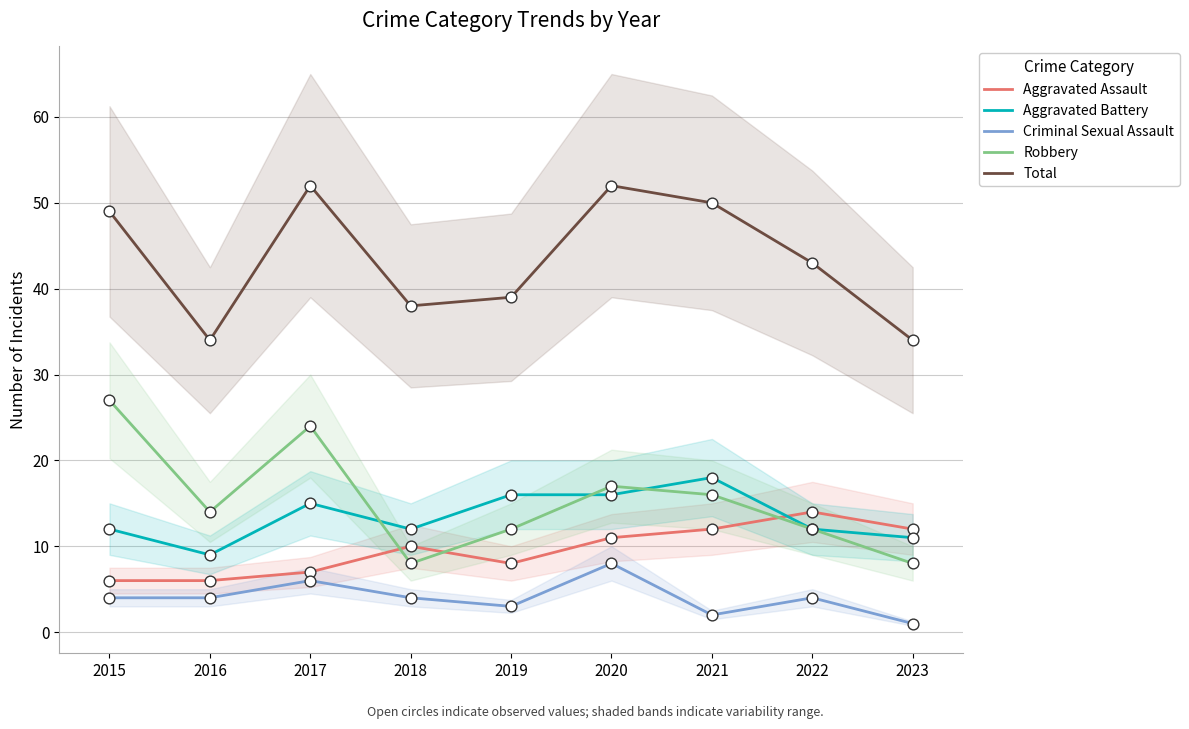

Which series has the largest total across all categories?

Total